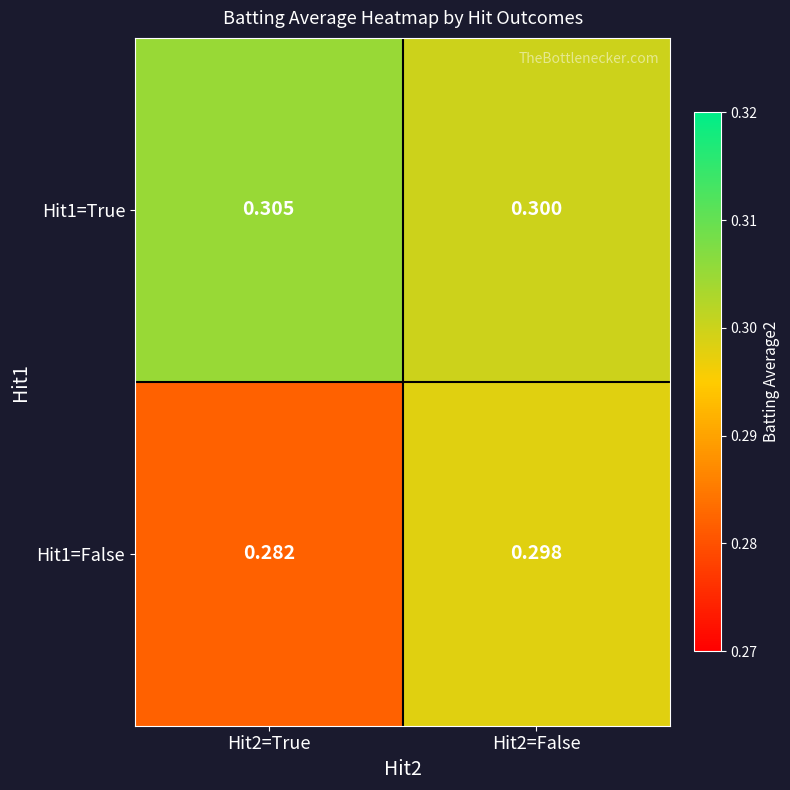

List the series in order of their overall mean, lowest first.

Hit1=False, Hit1=True